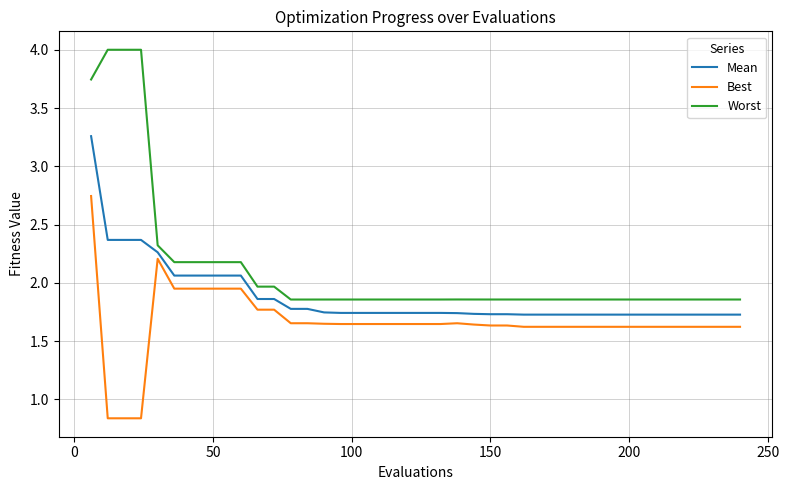

Which series has the largest total across all categories?

Worst